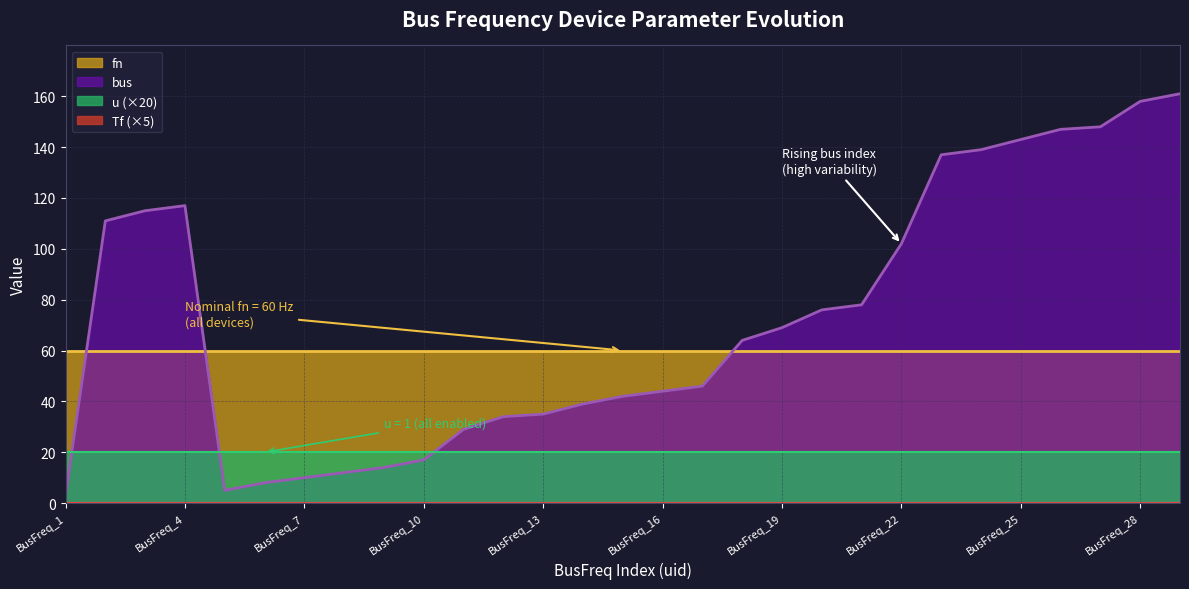

At which category is the sum across all series the highest?

BusFreq_29